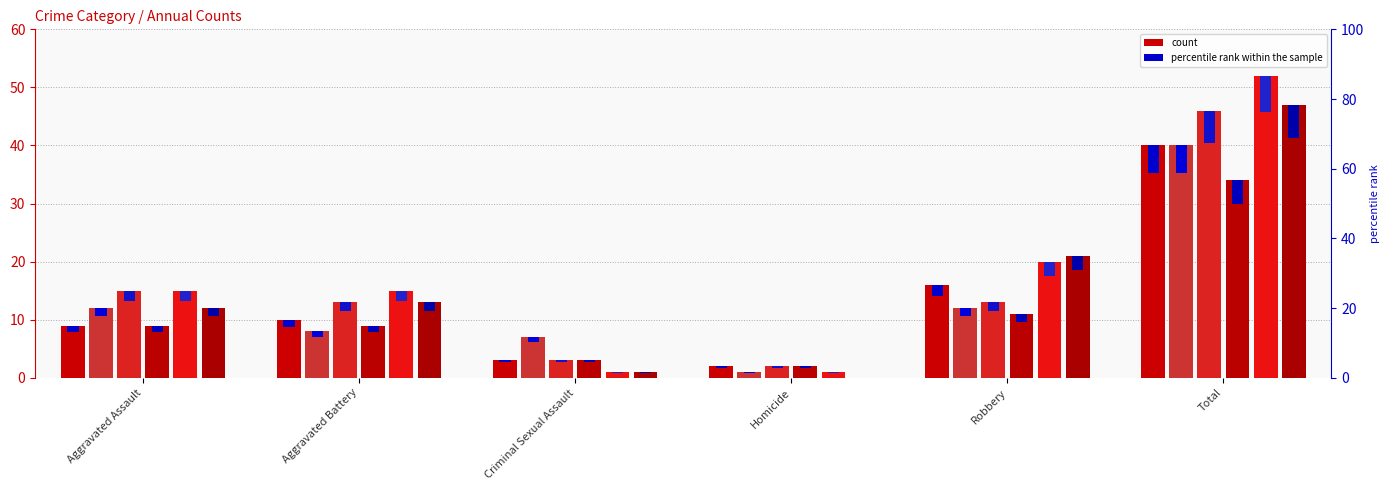

What is the maximum value for 2023?

34